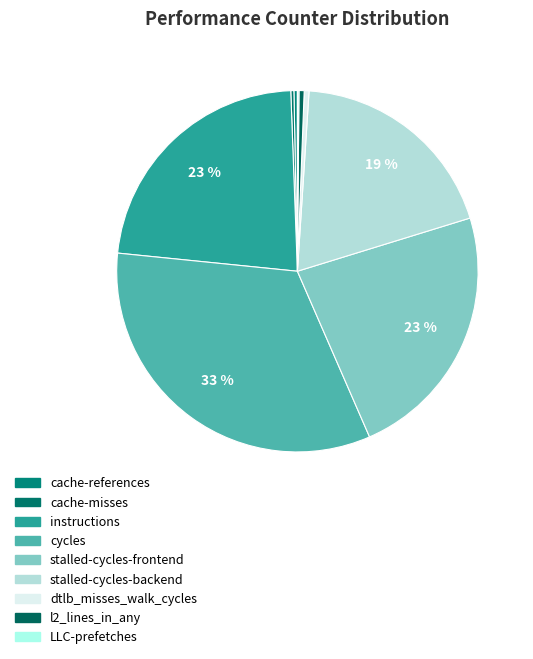

To the nearest percent, what portion does stalled-cycles-frontend represent?

23%